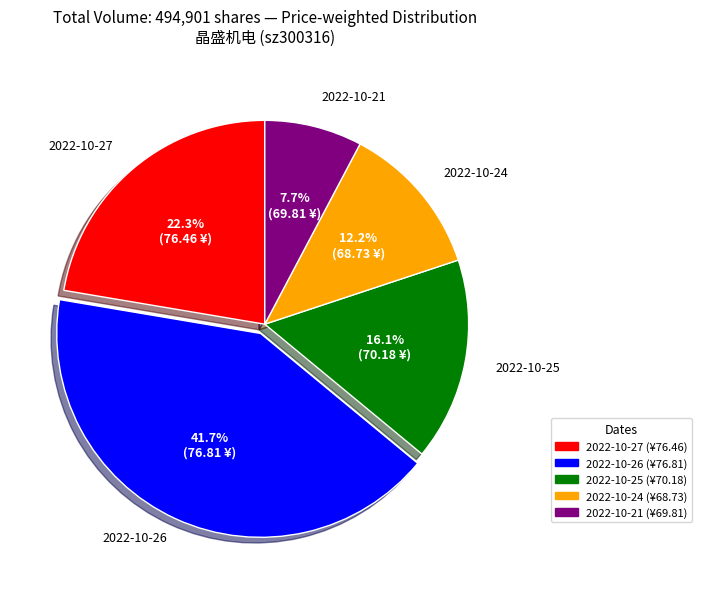

To the nearest percent, what is the difference between the 2022-10-25 and 2022-10-24 slice percentages?

4%